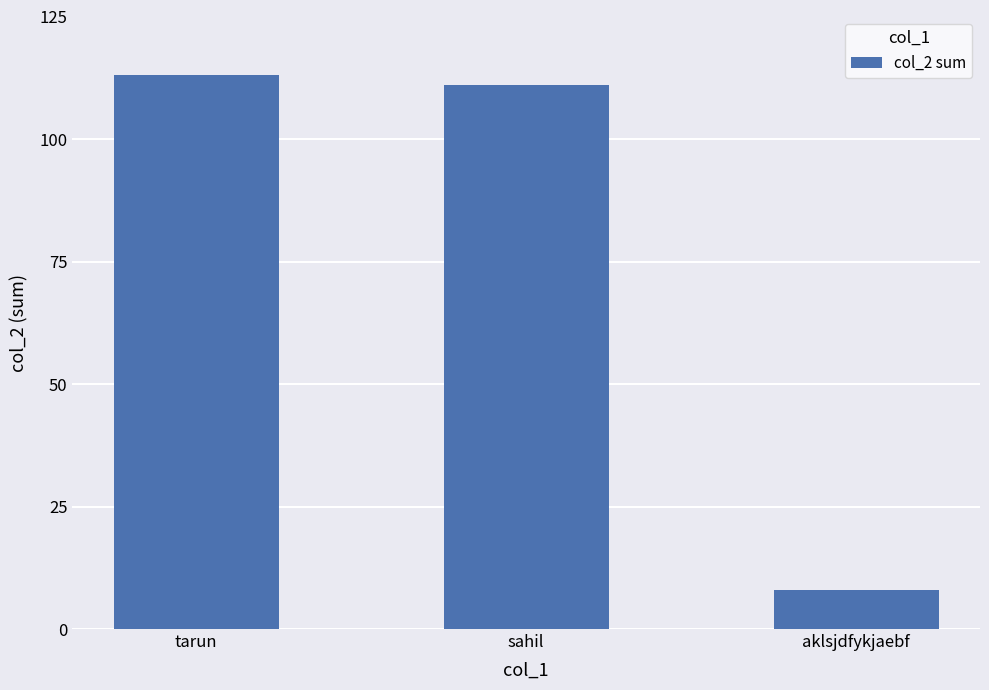

What is the smallest value displayed?

8